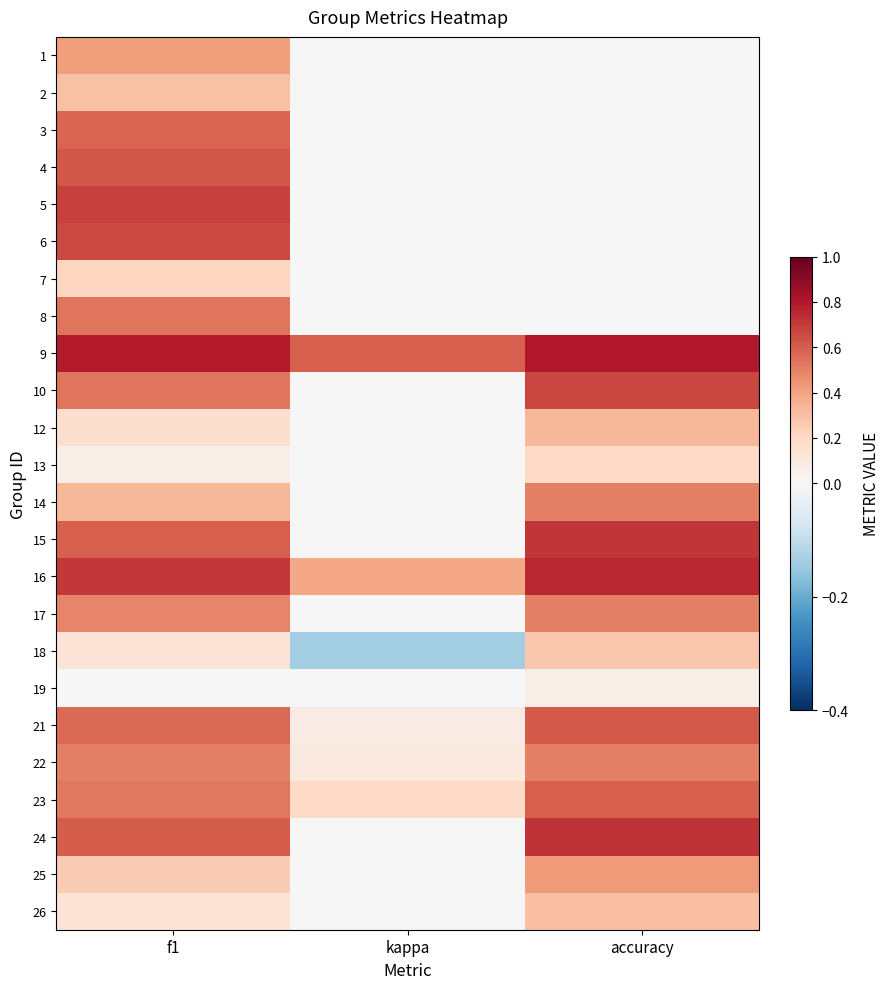

Rank the series at kappa from lowest to highest value.

18, 1, 2, 3, 4, 5, 6, 7, 8, 10, 12, 13, 14, 15, 17, 19, 24, 25, 26, 21, 22, 23, 16, 9